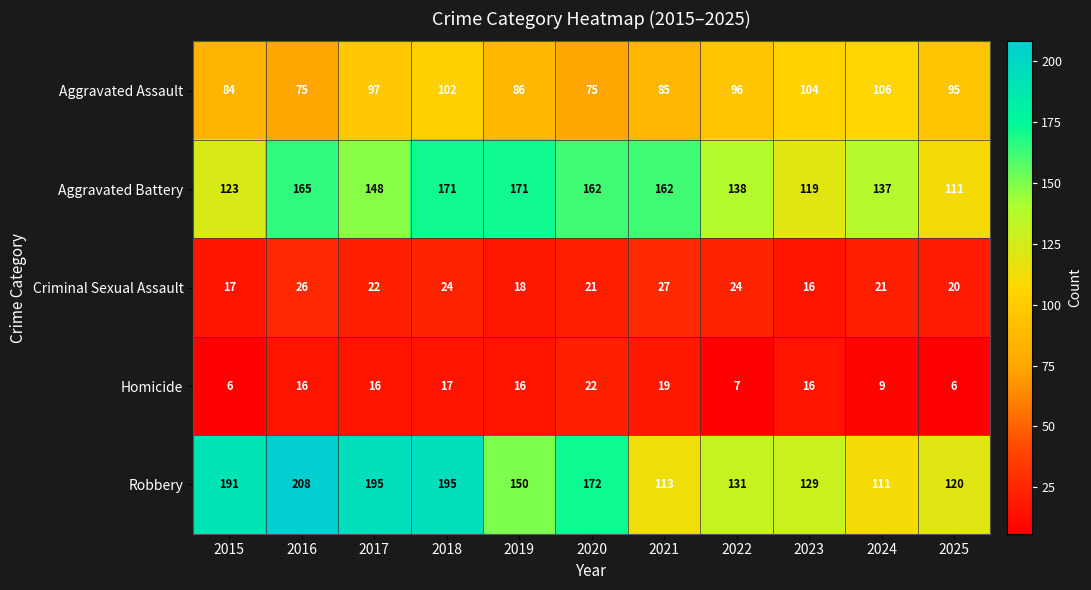

True or false: Robbery has a value of 150 at 2019.

True